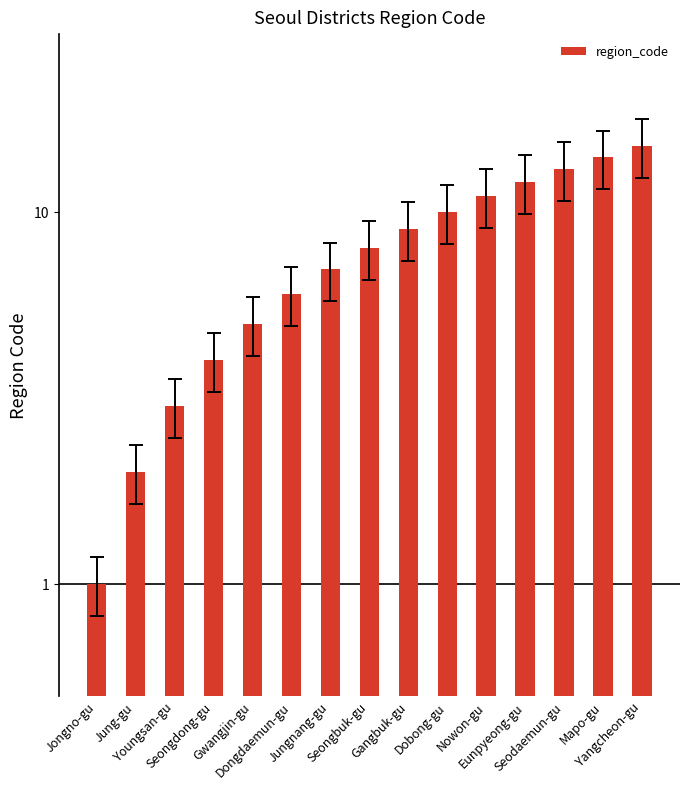

What is the sum of the values at Youngsan-gu and Jungnang-gu?

10